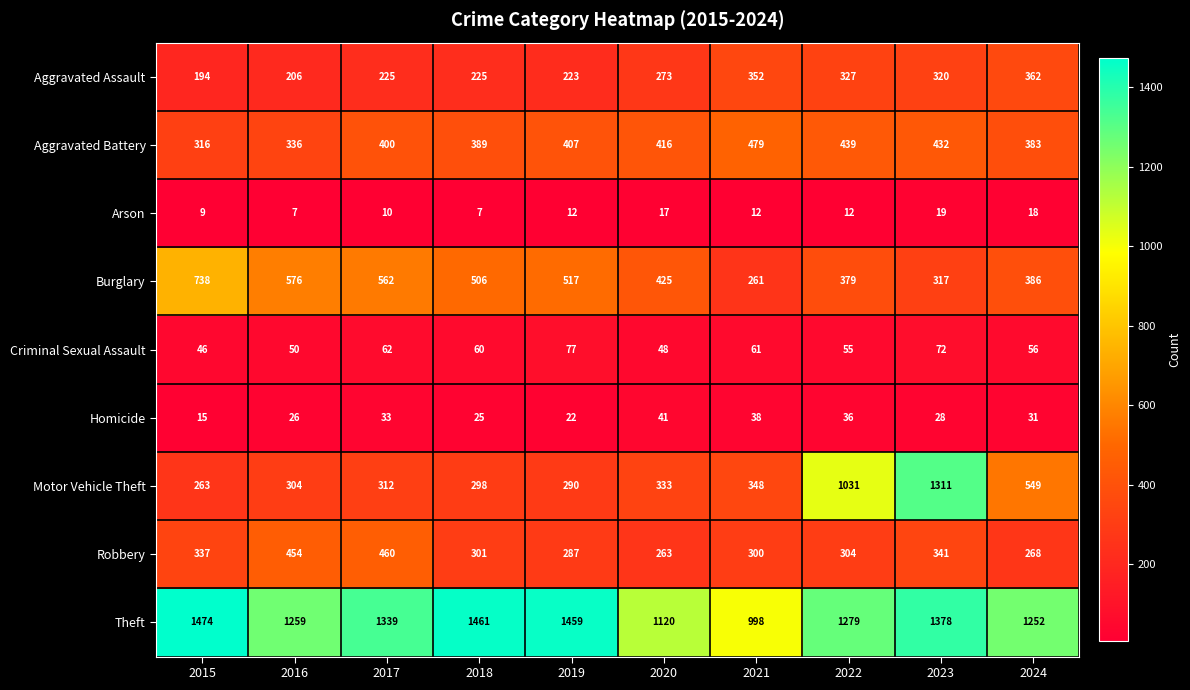

True or false: Motor Vehicle Theft has a value of 159 at 2018.

False